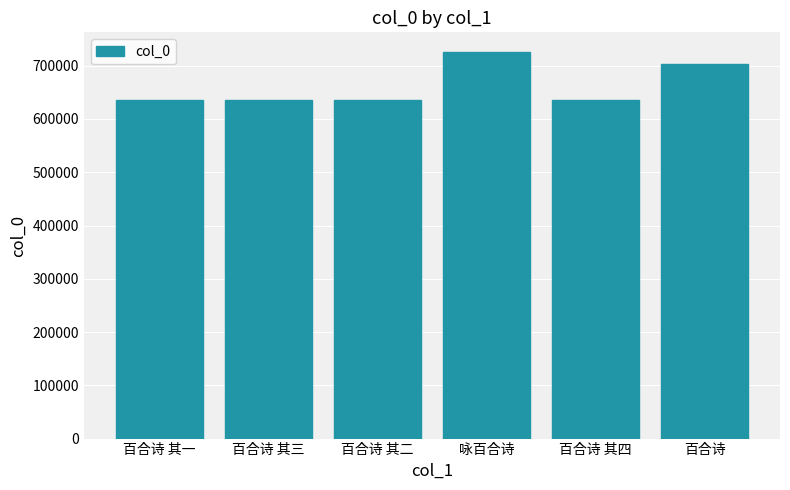

Is it true that the value at 百合诗 其四 is 634757?

True